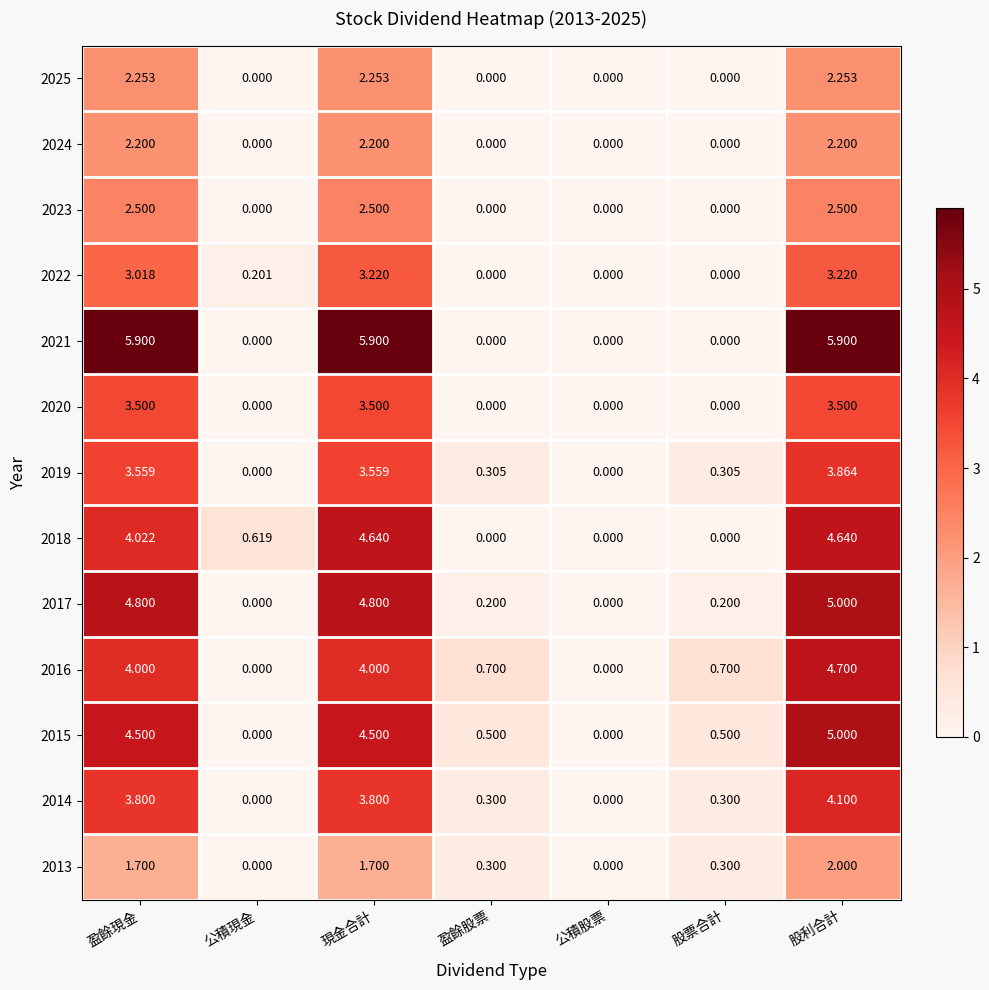

At which category is the sum across all series the highest?

股利合計